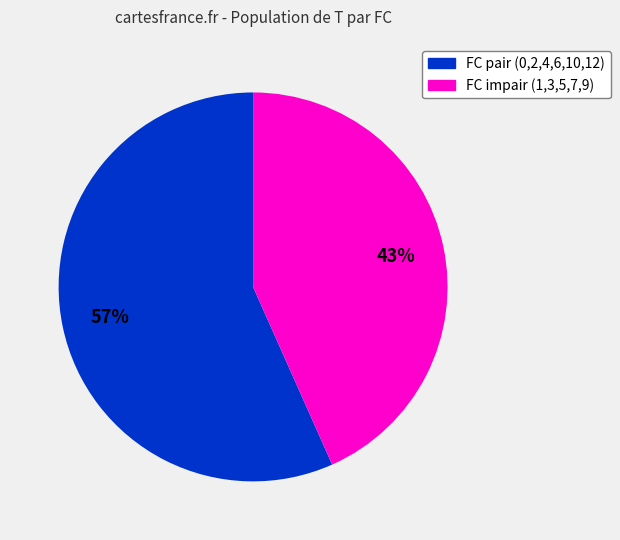

Does any single category account for the majority?

Yes